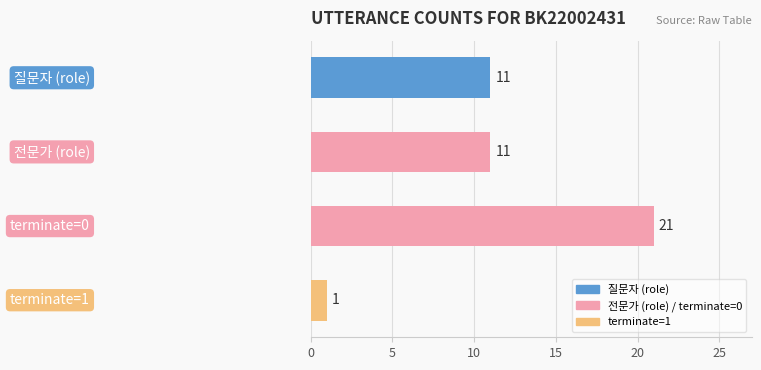

What is the average value?

11